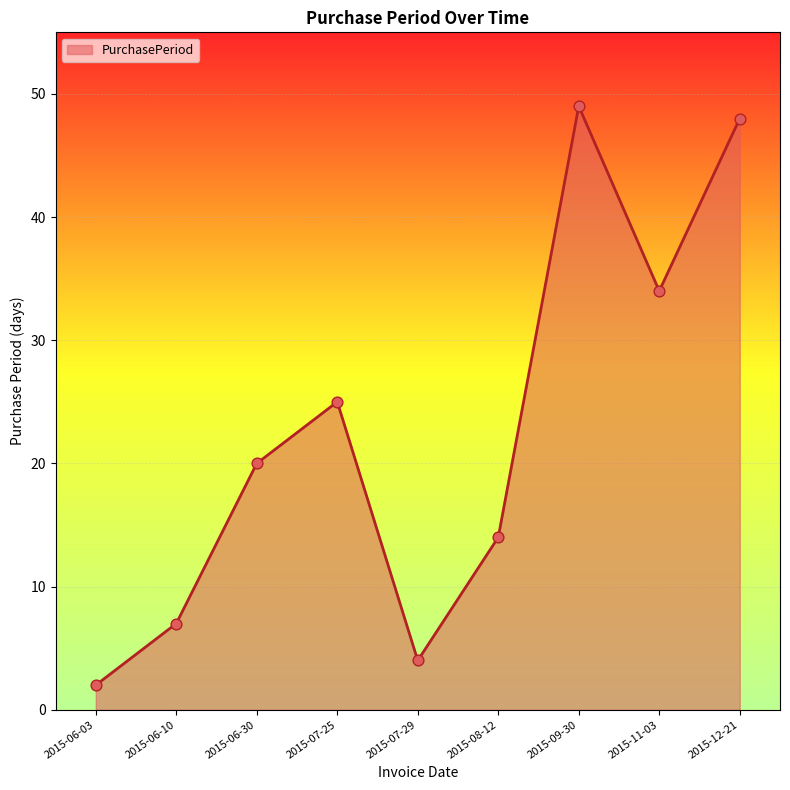

What is the change in value from 2015-06-03 to 2015-07-29?

+2